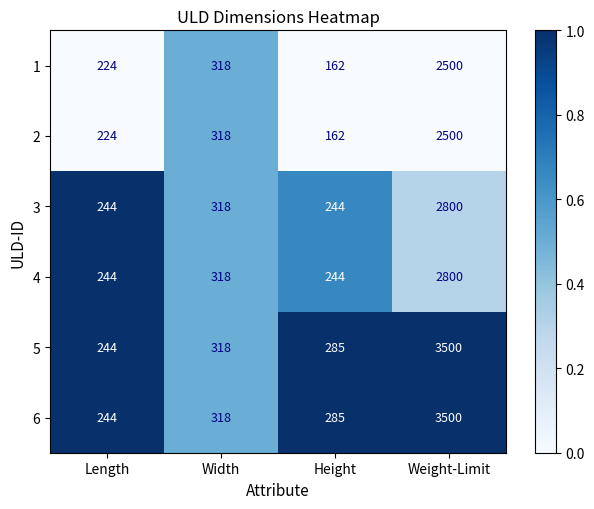

What is the difference between the maximum and second lowest values in the 3 series?

2556